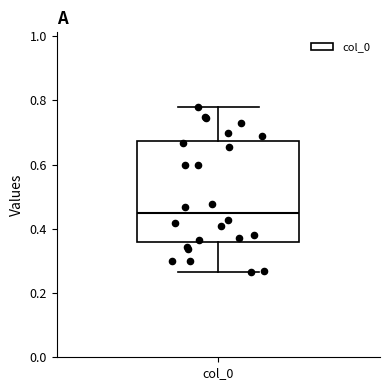

Where is the upper edge of the box for col_0 on the y-axis? The values are not printed on the chart, so give them approximately, as read against the axis.

0.68